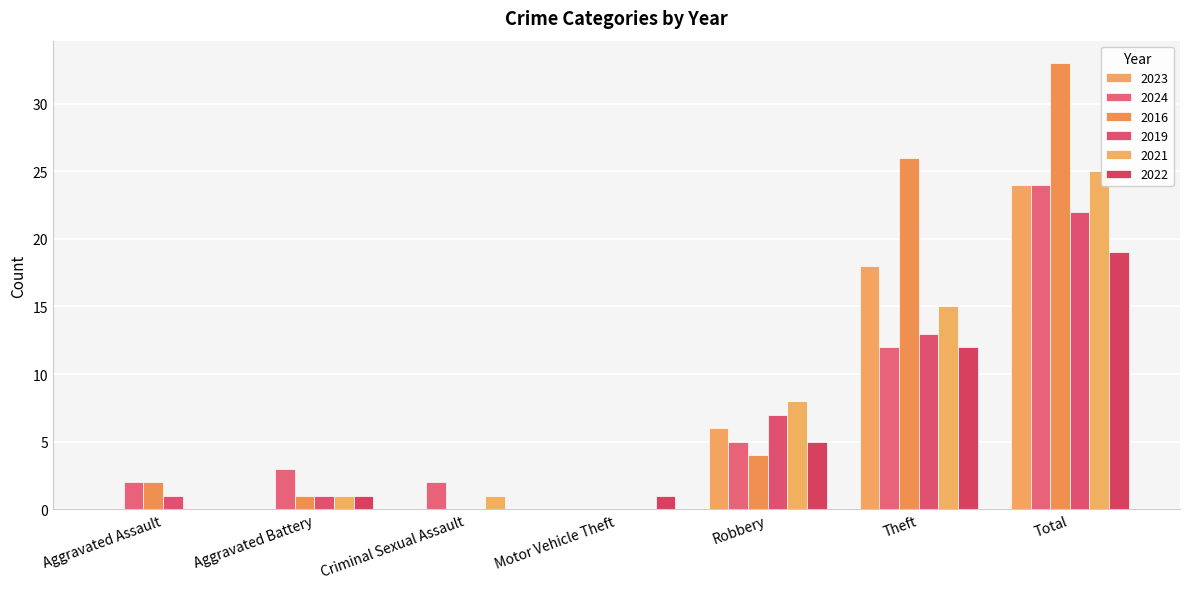

Is it true that 2021 equals 0 at Motor Vehicle Theft?

True